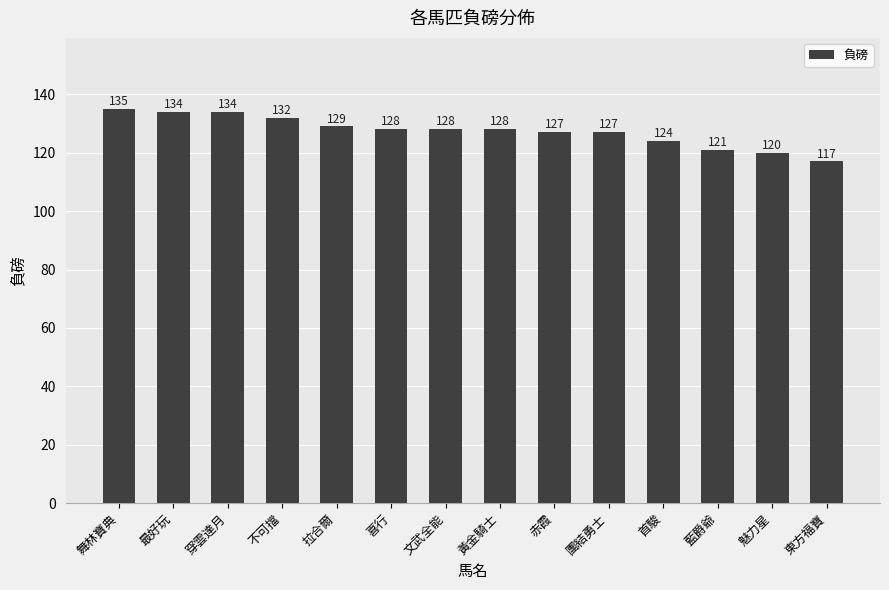

At which label does the data first exceed 128?

舞林寶典